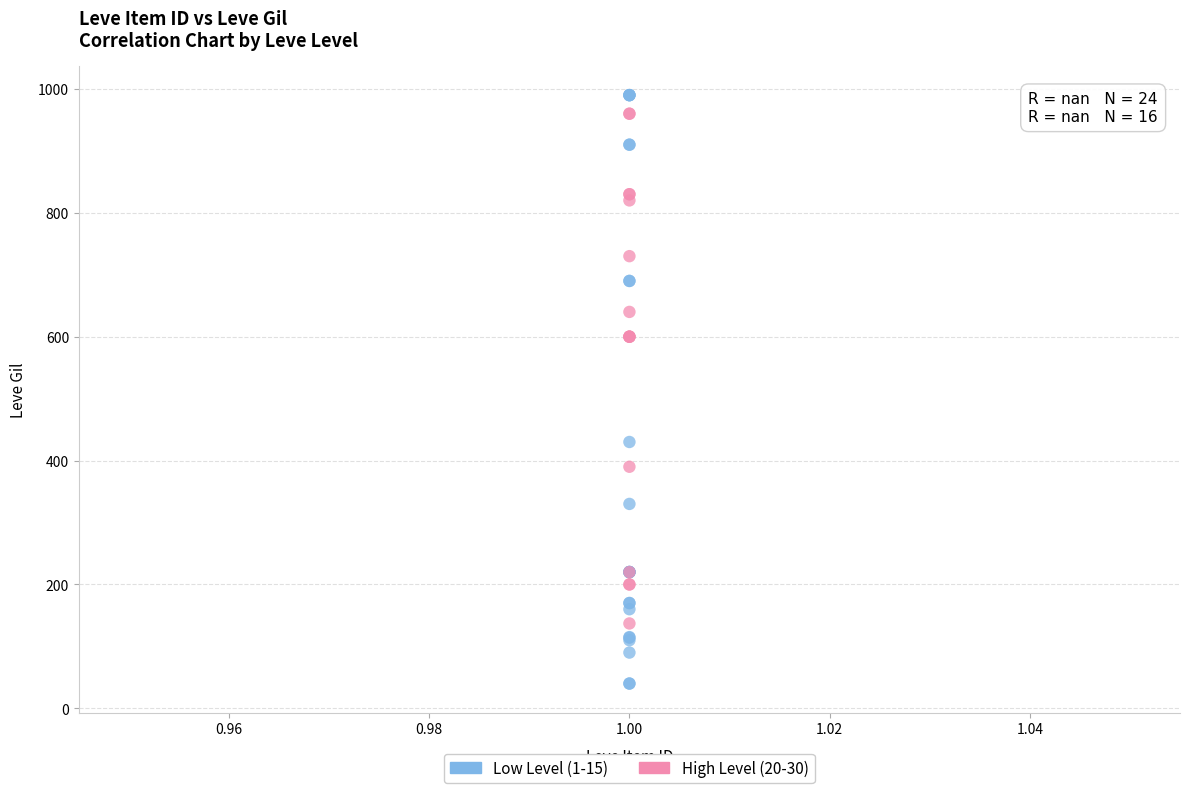

Which series has the widest spread of Y values?

Low Level (1-15)